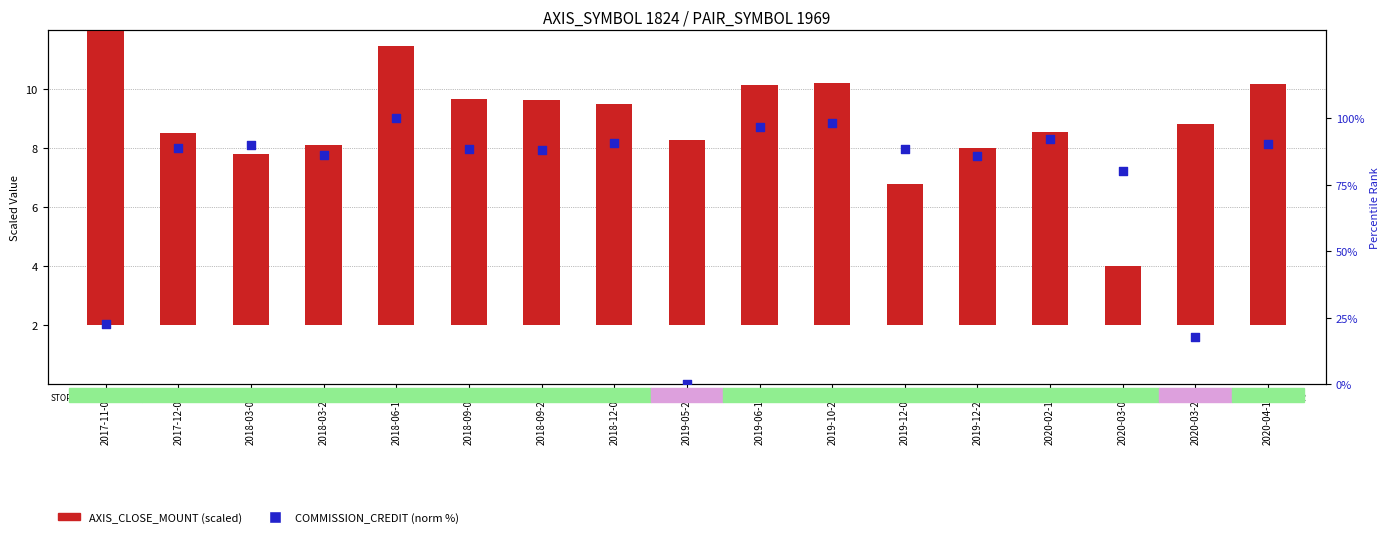

What are all the series names shown in the legend?

AXIS_CLOSE_MOUNT (scaled), COMMISSION_CREDIT (norm %)